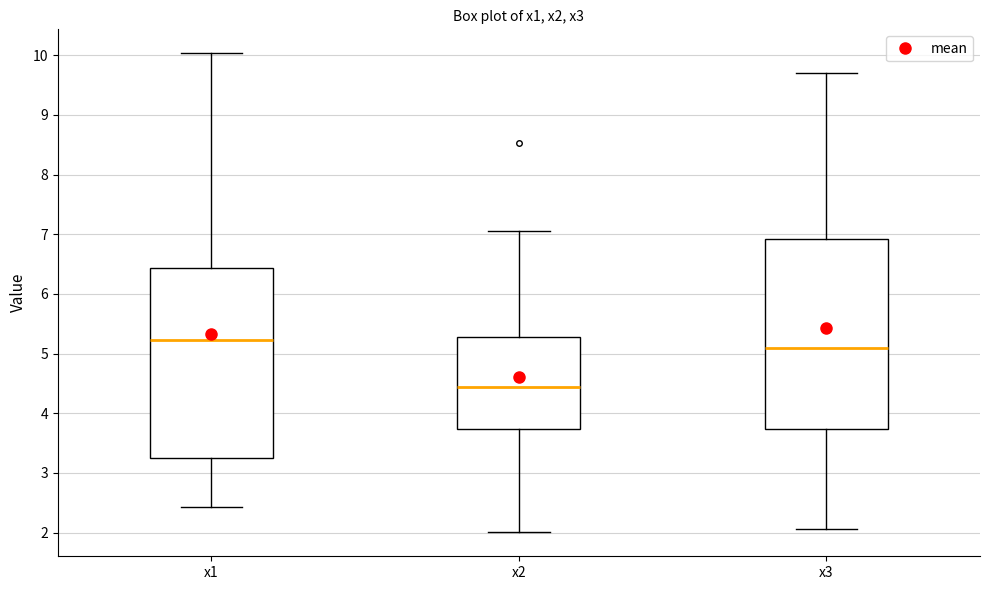

Where is the lower edge of the box for x1 on the y-axis? The values are not printed on the chart, so give them approximately, as read against the axis.

3.2